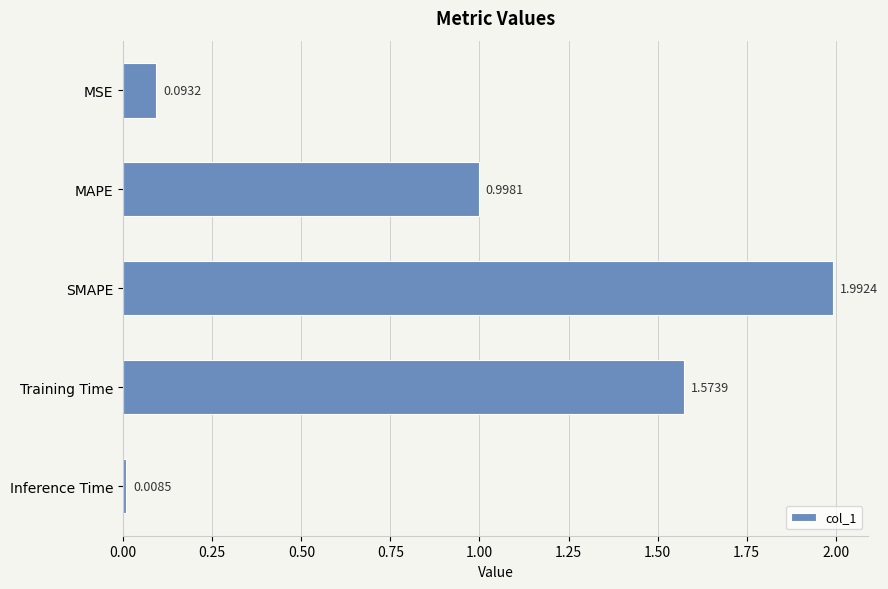

What is the label of the 4th bar from the top?

Training Time